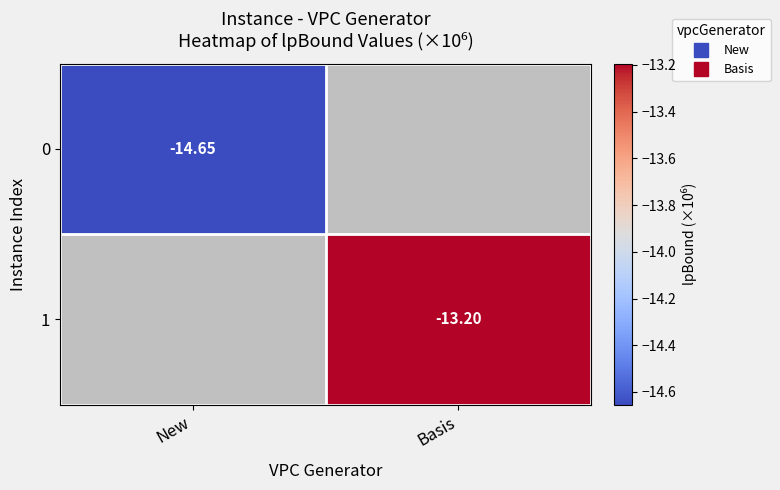

Rank the series by their maximum value, from lowest to highest.

0, 1